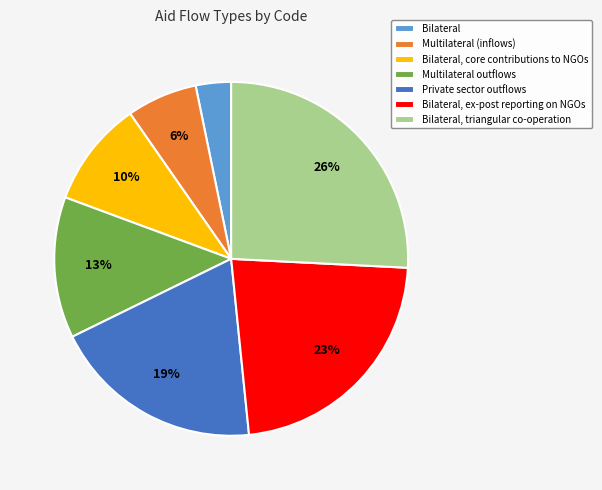

Is Multilateral (inflows) the majority of the pie?

No